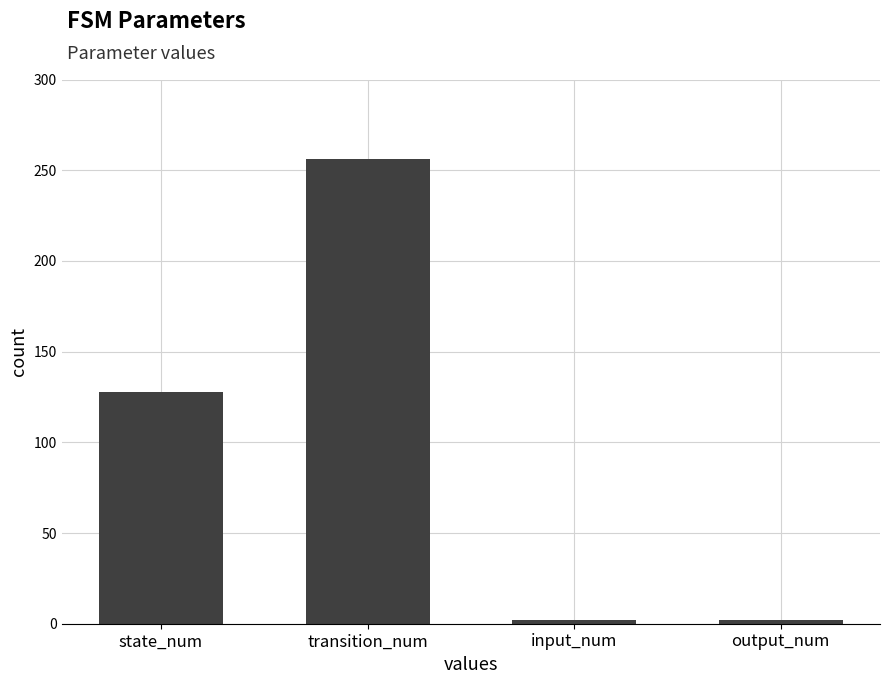

Does the chart contain any negative values?

No